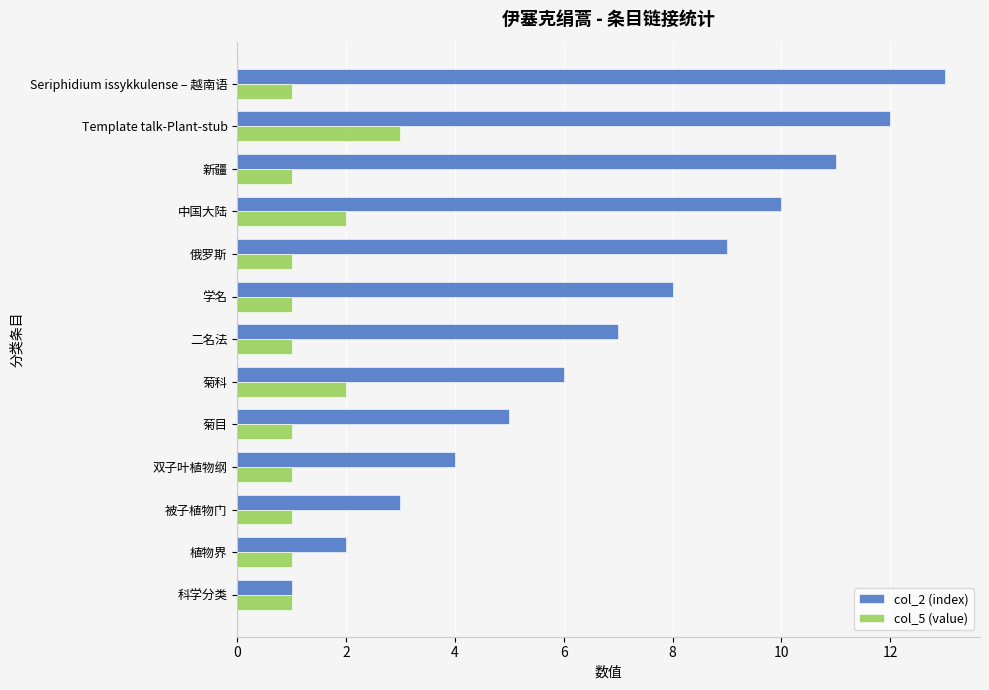

Rank the series by their maximum value, from lowest to highest.

col_5 (value), col_2 (index)